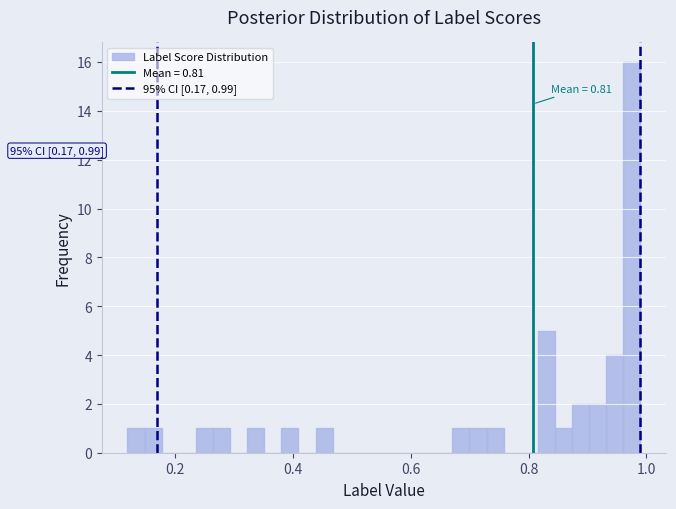

Read against the x-axis, roughly where is the centre of the tallest bar?

0.98